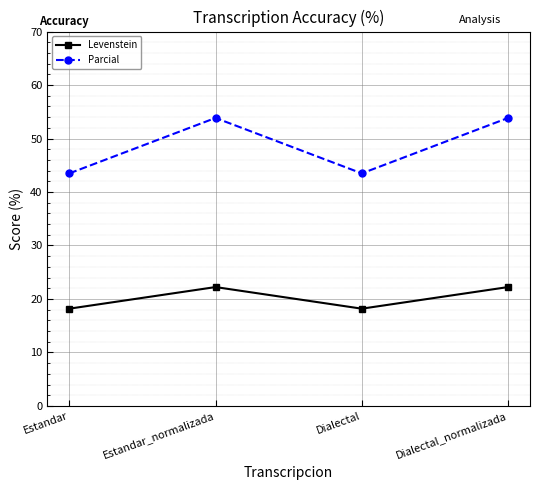

Where does the Levenstein series first go above 22?

Estandar_normalizada